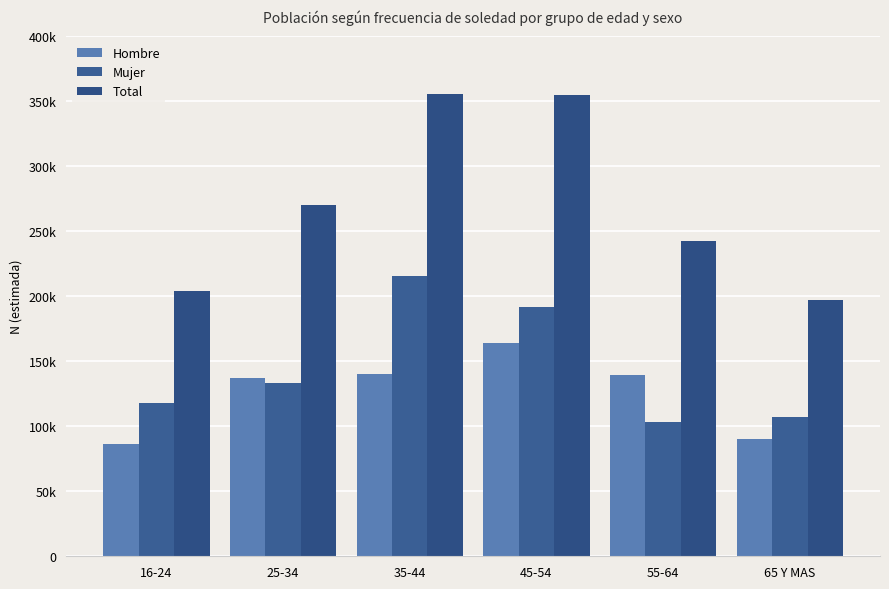

List the labels in order of Total value, smallest first.

65 Y MAS, 16-24, 55-64, 25-34, 45-54, 35-44